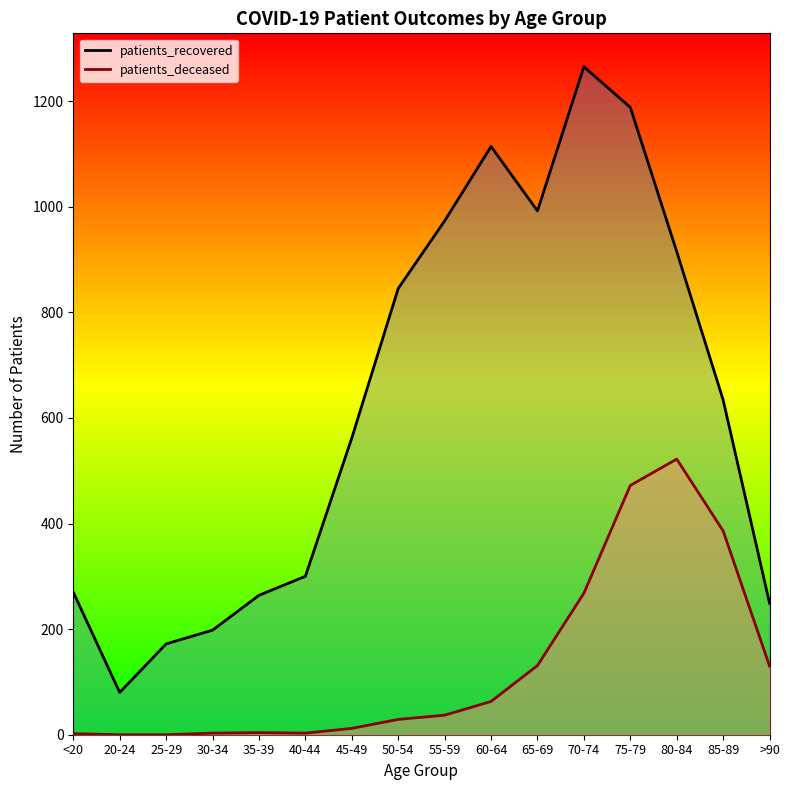

What is the label of the 2nd point from the left?

20-24